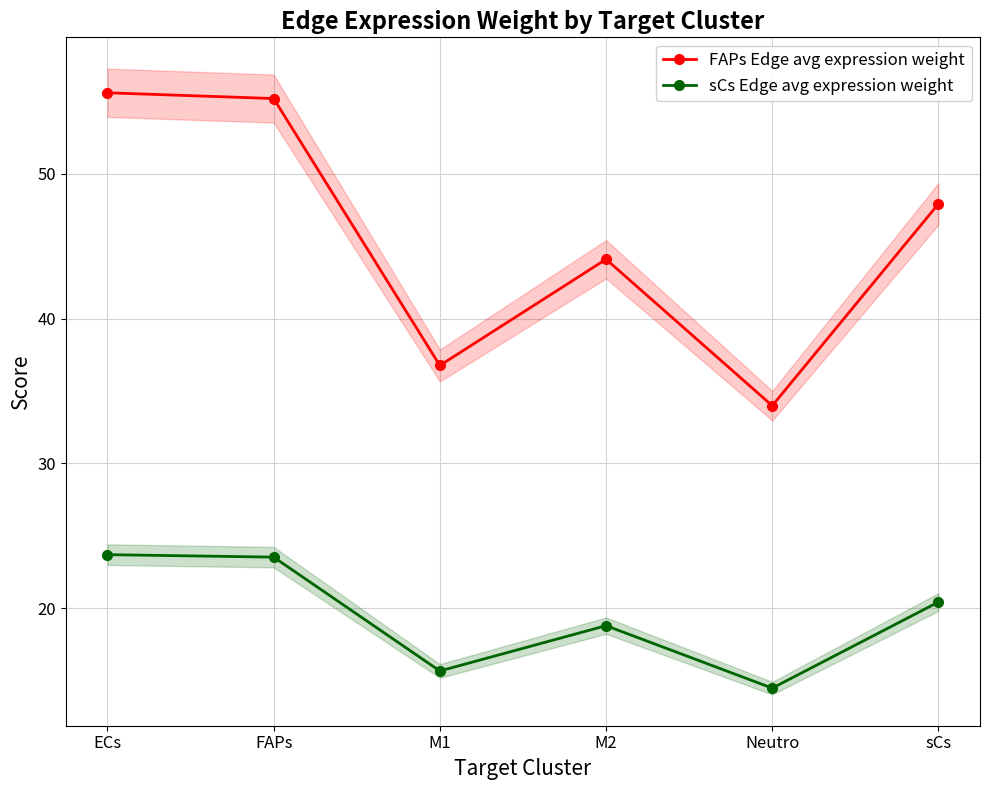

What is the label of the 1st point from the right?

sCs